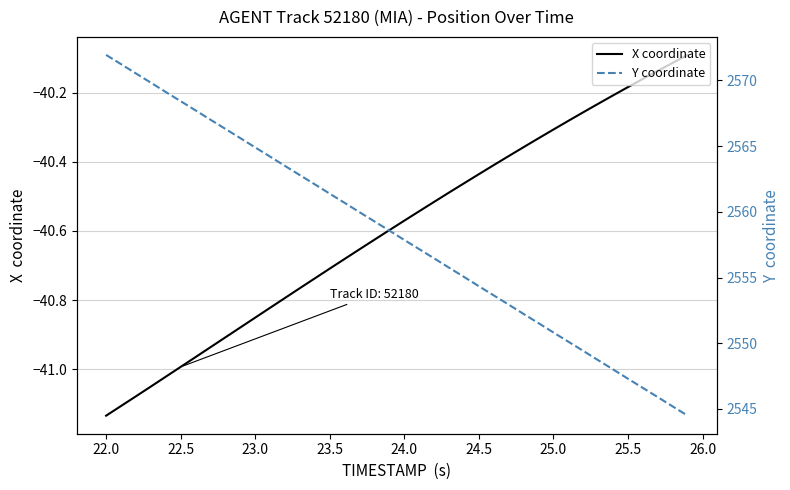

True or false: Y coordinate and X coordinate cross at least once.

False